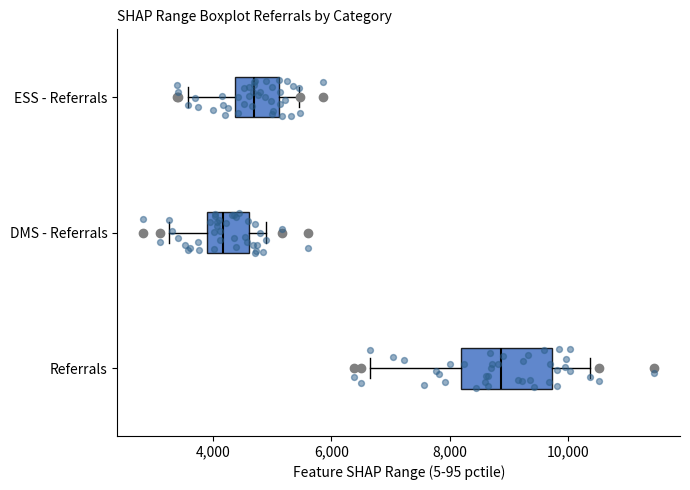

Reading bottom to top, read every box against the x-axis: the position of its median line, the range the box covers, and the ends of its whiskers. The values are not printed on the chart, so give them approximately, as read against the axis.

Referrals: median 8800, box 8200 to 9800, whiskers 6600 to 10400
DMS - Referrals: median 4200, box 4000 to 4600, whiskers 3200 to 5000
ESS - Referrals: median 4600, box 4400 to 5200, whiskers 3600 to 5400